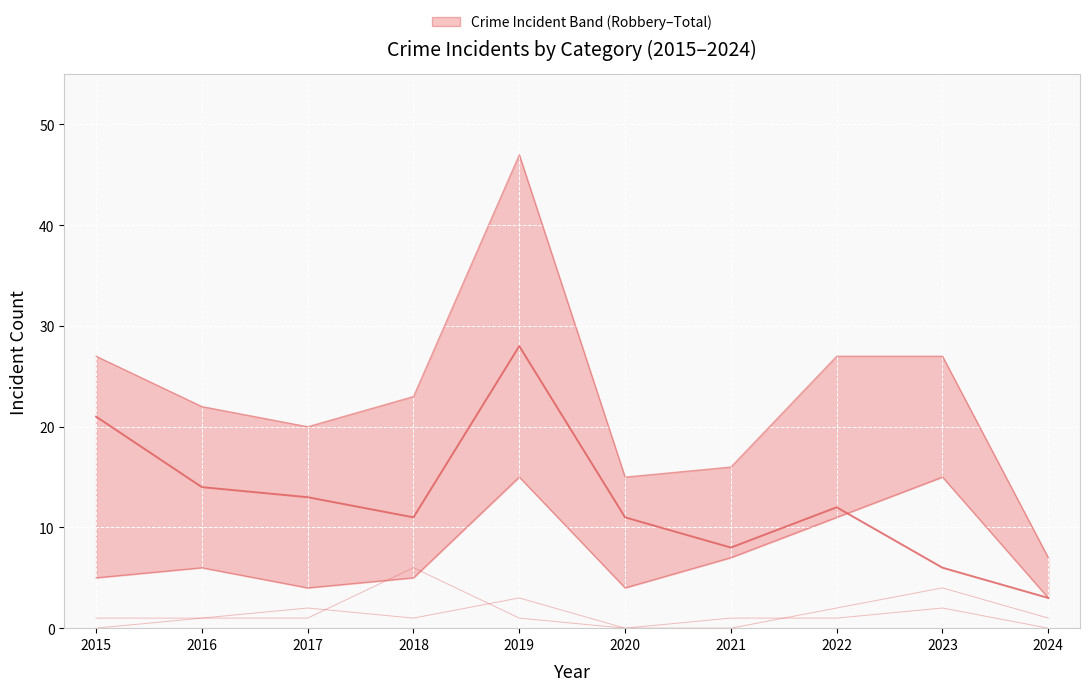

How many values in Aggravated Battery are above zero?

8